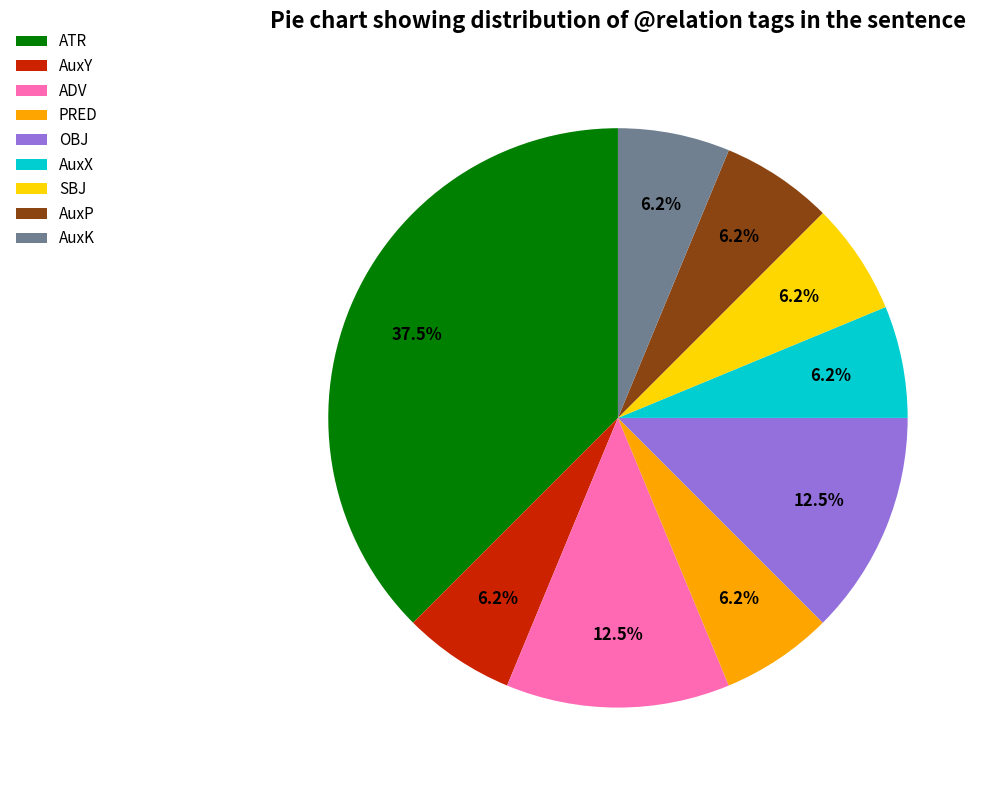

The ADV slice represents 1% of the pie. True or false?

False